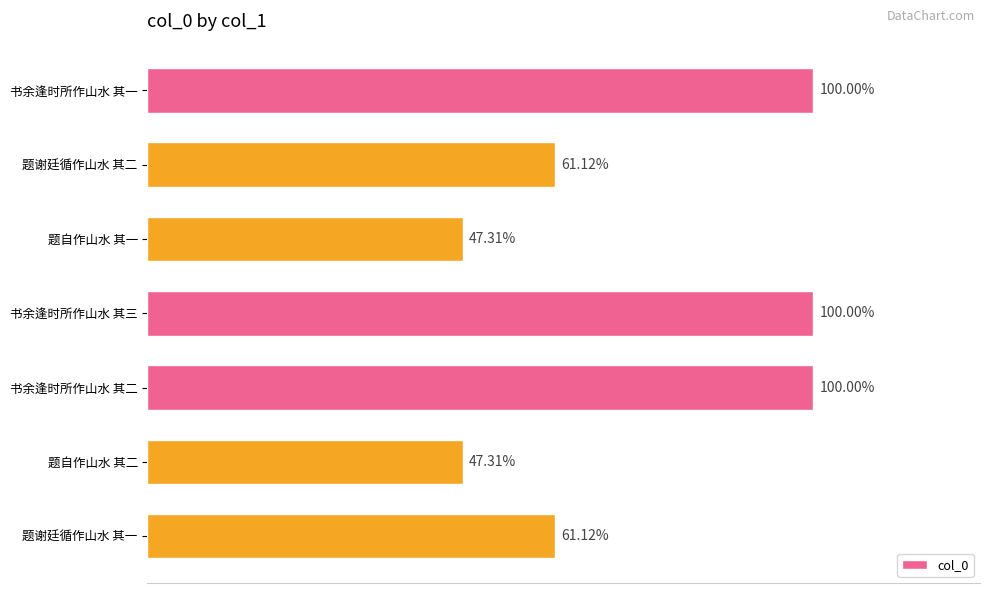

Does the chart contain any negative values?

No